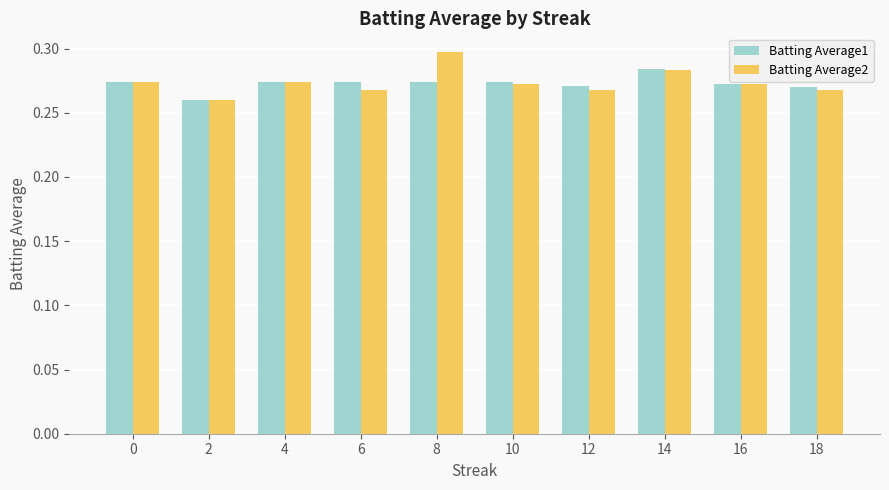

What is the sum of the Batting Average2 values at 2 and 10?

0.5